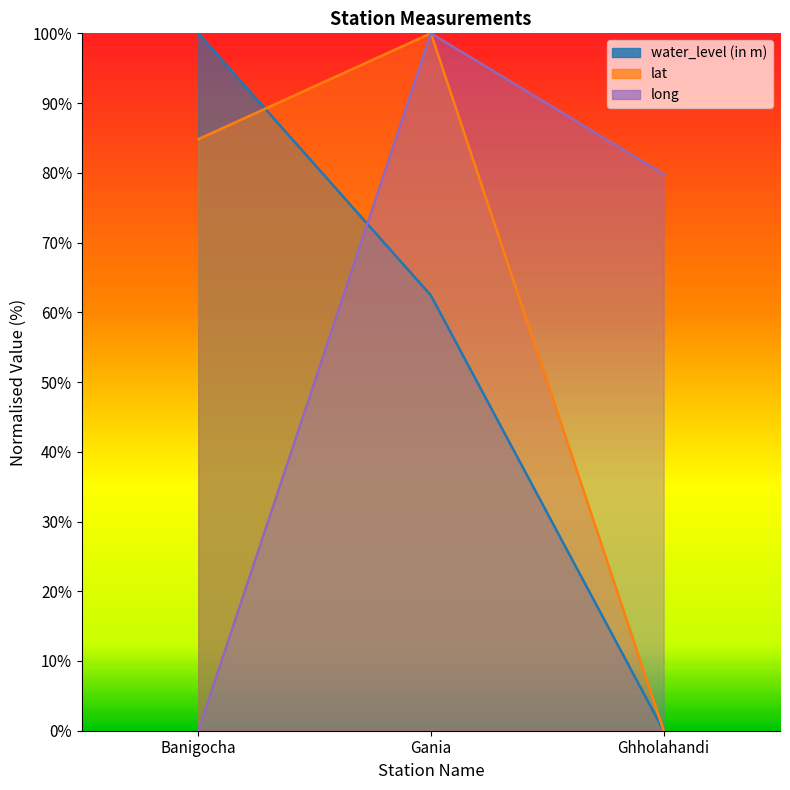

List the labels in order of water_level (in m) value, largest first.

Banigocha, Gania, Ghholahandi